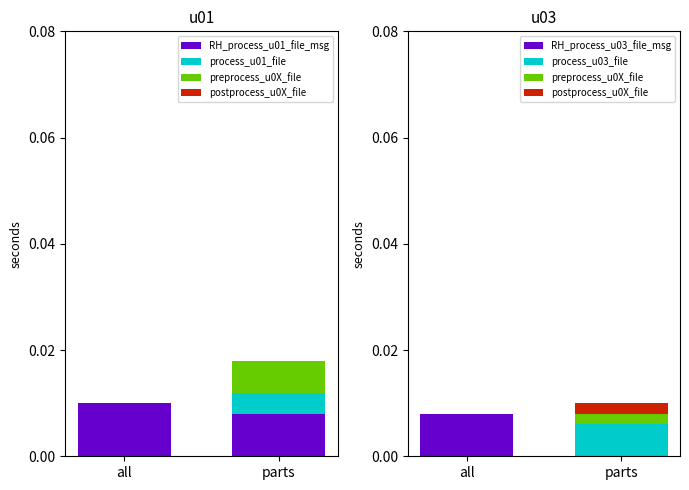

Which category has the highest value in the preprocess_u0X_file series?

parts